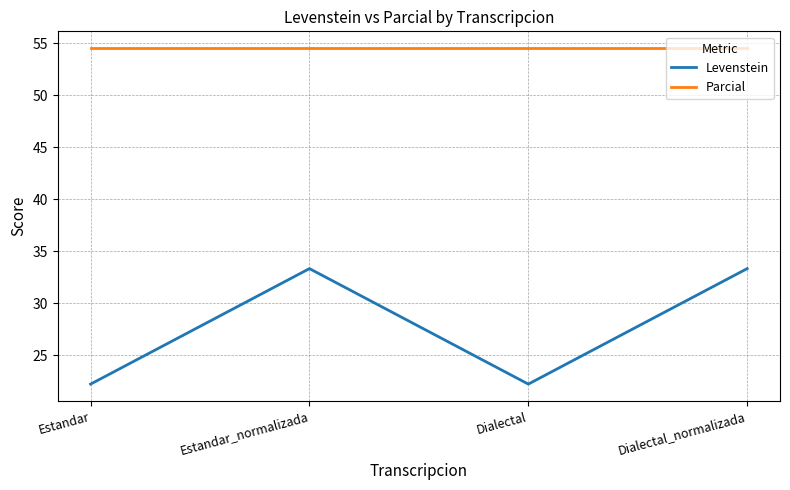

Does the chart have visible grid lines?

Yes